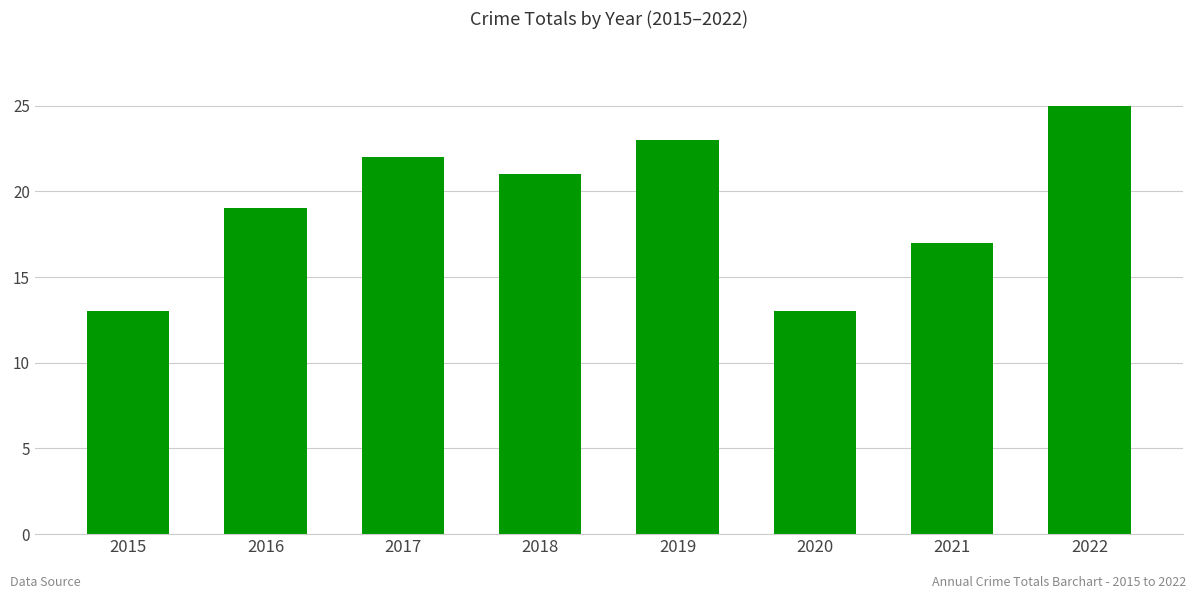

What is the greatest value displayed?

25